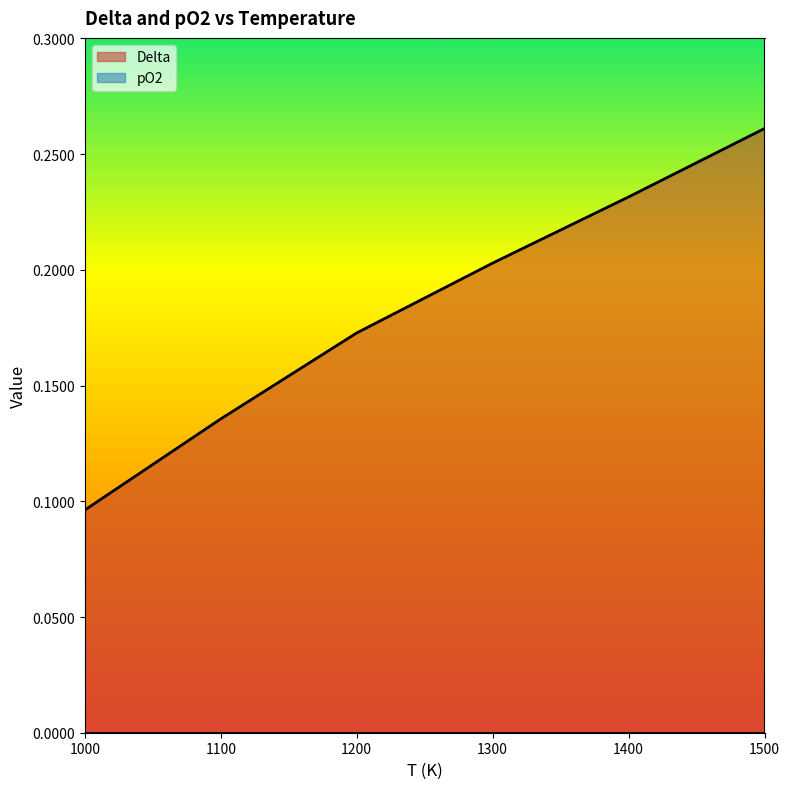

At which label is the value closest to 0?

1000